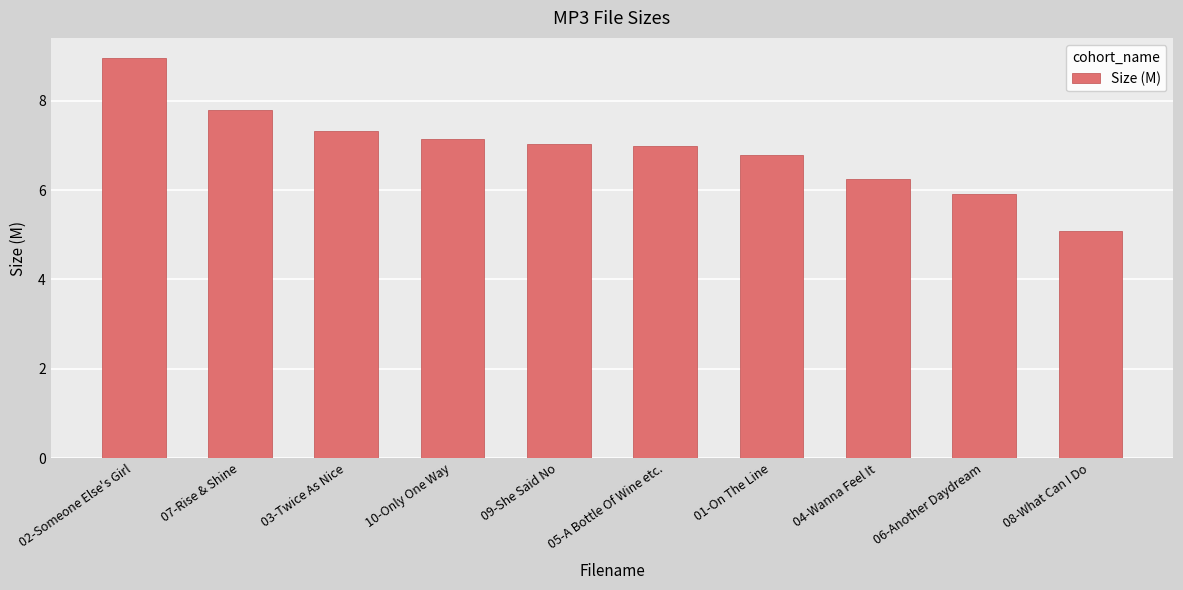

What position from the left is 09-She Said No?

5